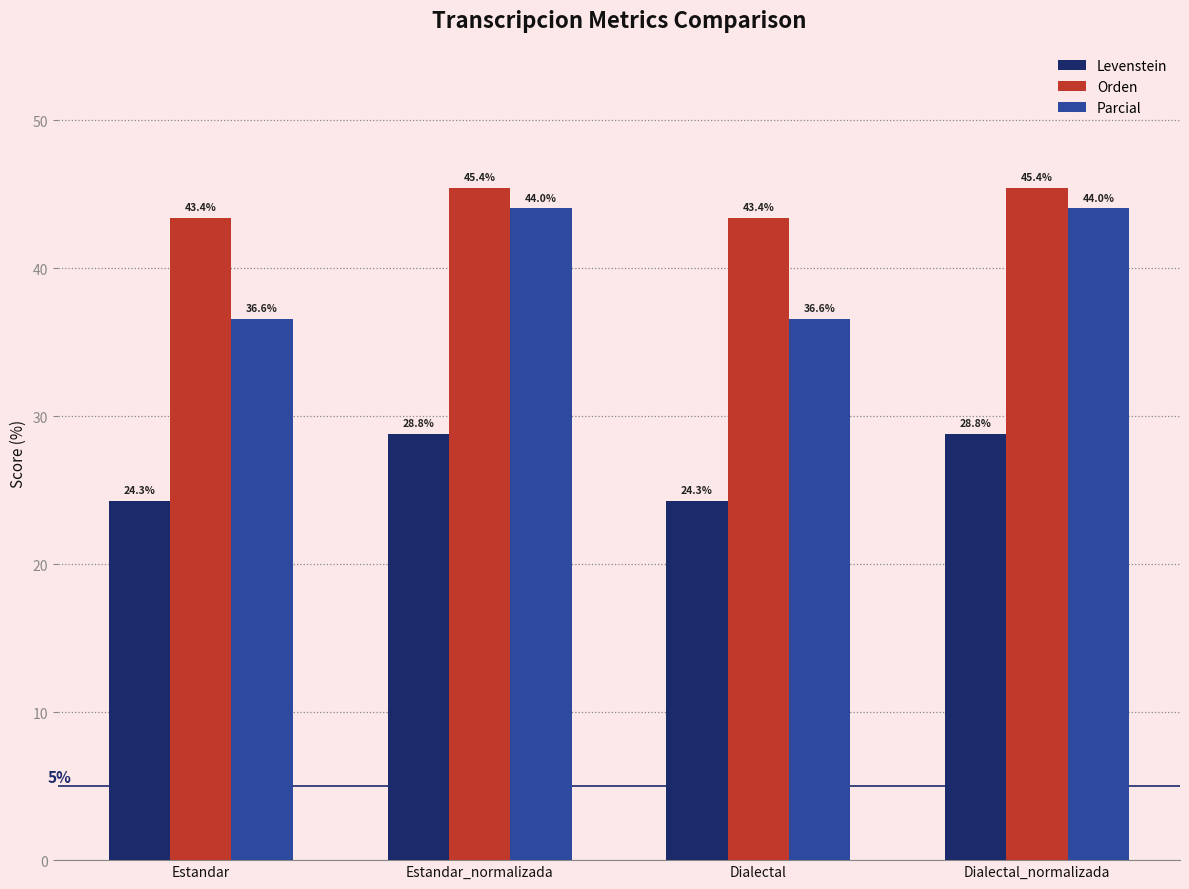

What is the maximum value shown in the chart?

45.4